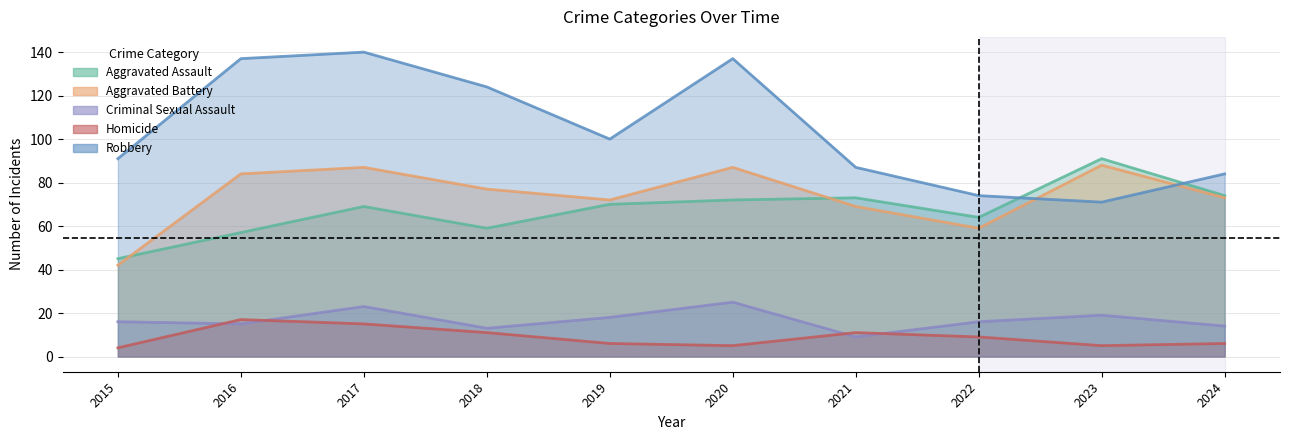

At how many categories does at least one series exceed 114?

4